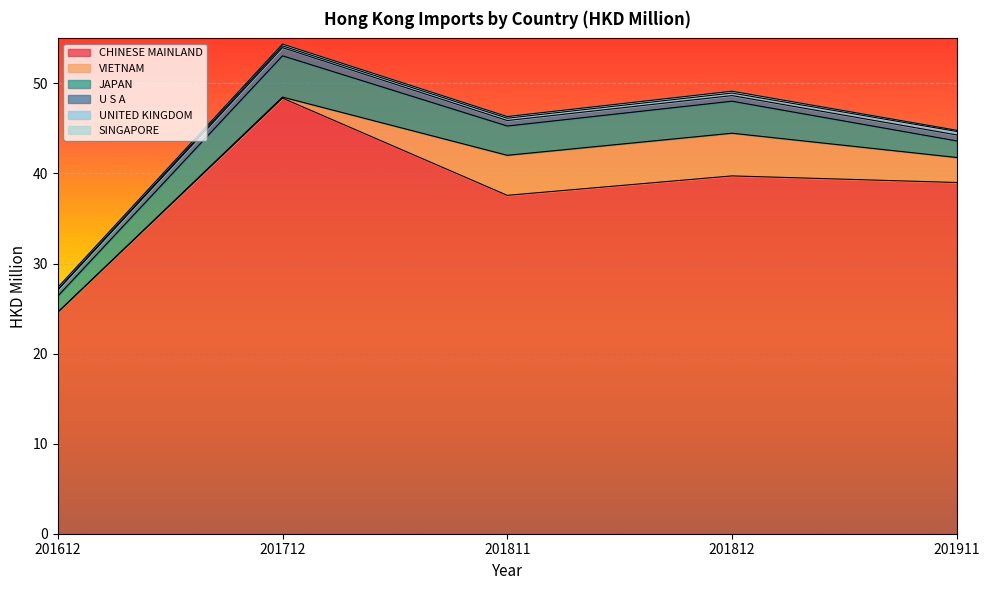

The value of VIETNAM at 201712 is 0.2. True or false?

False